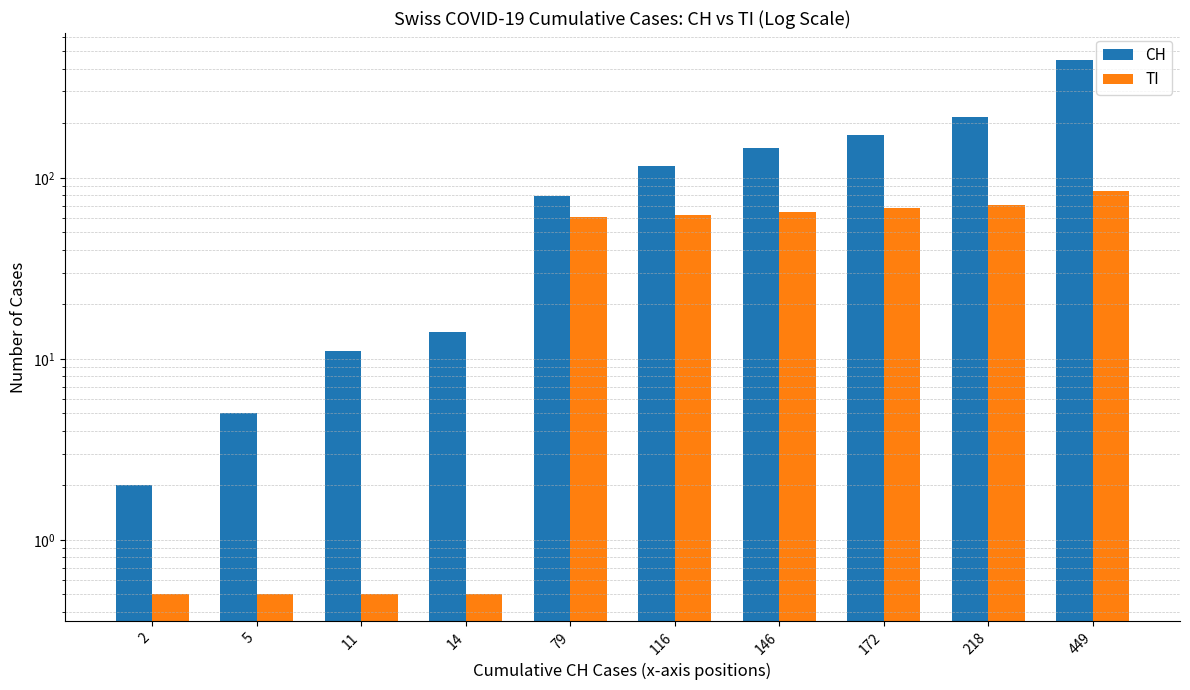

The CH series shows 652.9 at 449. True or false?

False